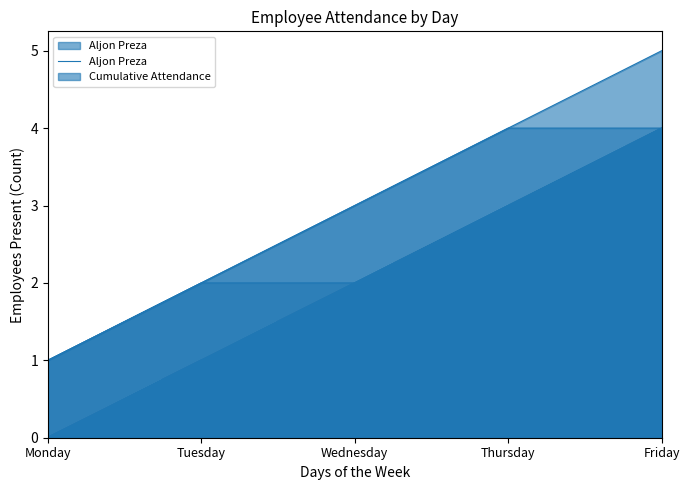

Rank the categories by value from lowest to highest.

Monday, Tuesday, Wednesday, Thursday, Friday